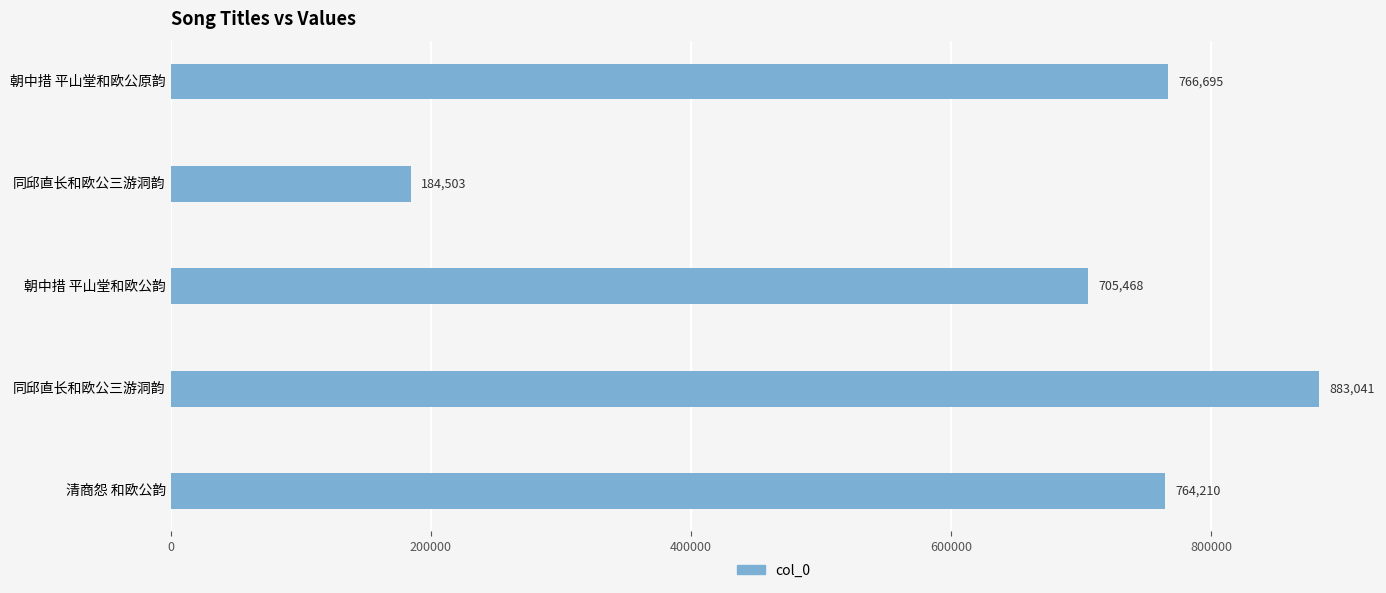

How many bars are there in total?

5